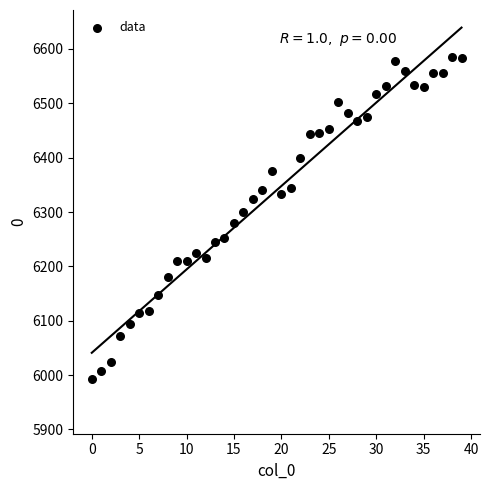

What is the range of Y values (max minus min)?

594